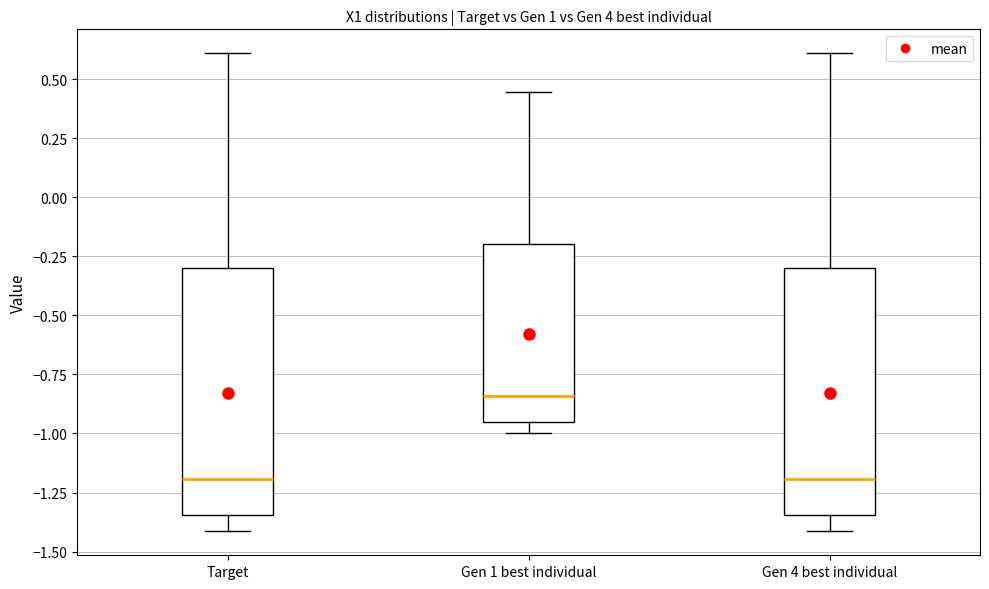

Reading left to right, read every box against the y-axis: the position of its median line, the range the box covers, and the ends of its whiskers. The values are not printed on the chart, so give them approximately, as read against the axis.

Target: median -1.20, box -1.35 to -0.30, whiskers -1.40 to 0.60
Gen 1 best individual: median -0.85, box -0.95 to -0.20, whiskers -1.00 to 0.45
Gen 4 best individual: median -1.20, box -1.35 to -0.30, whiskers -1.40 to 0.60